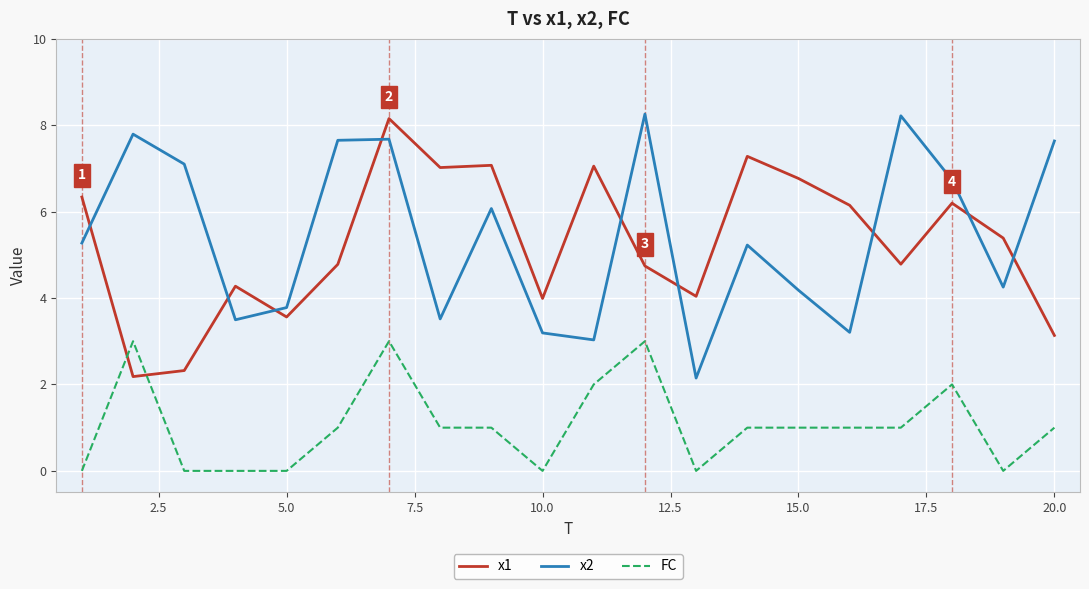

What is the highest value of the x1 series?

8.2